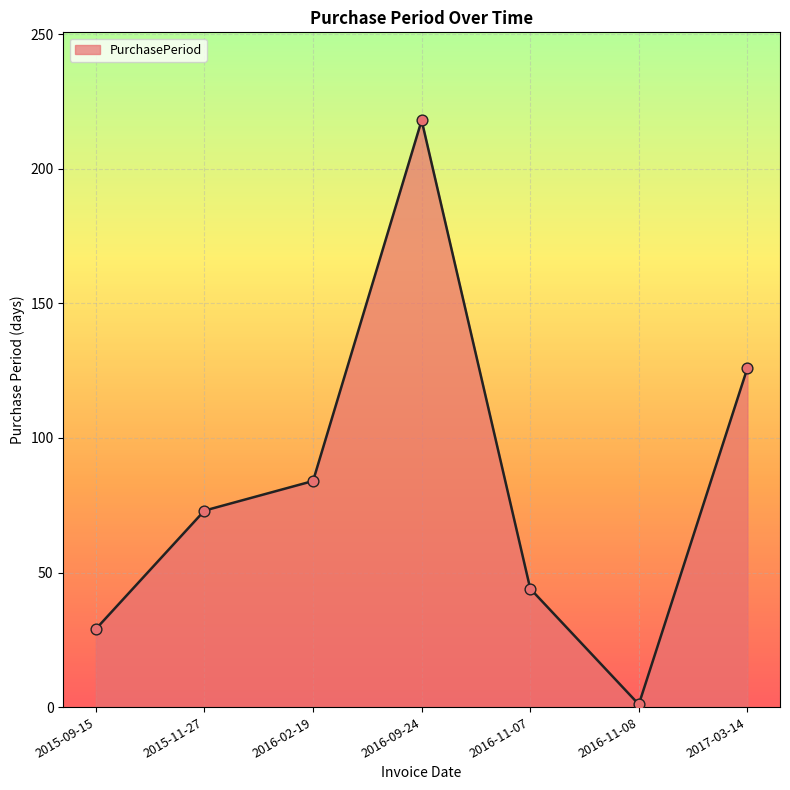

Which has a higher value, 2015-09-15 or 2017-03-14?

2017-03-14